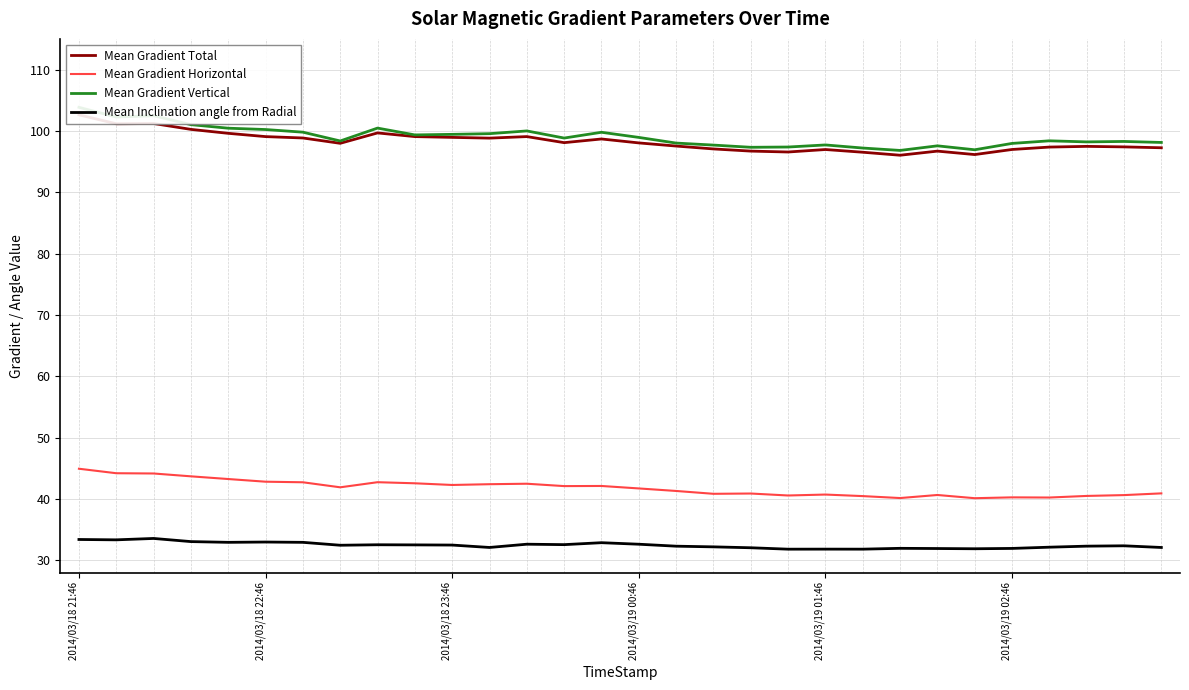

True or false: Mean Inclination angle from Radial and Mean Gradient Horizontal cross at least once.

False